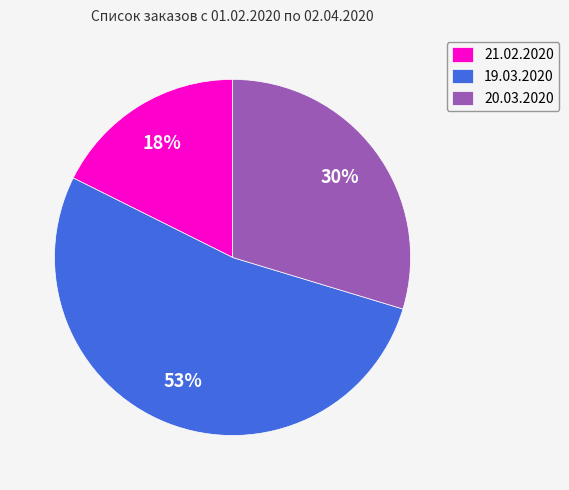

Which category has the smallest portion of the pie?

21.02.2020